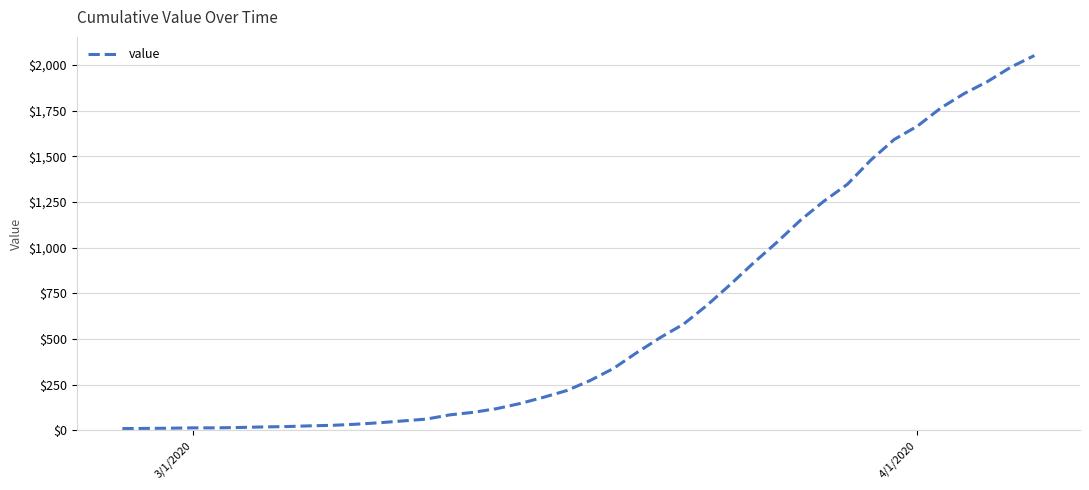

What is the maximum value shown in the chart?

2052